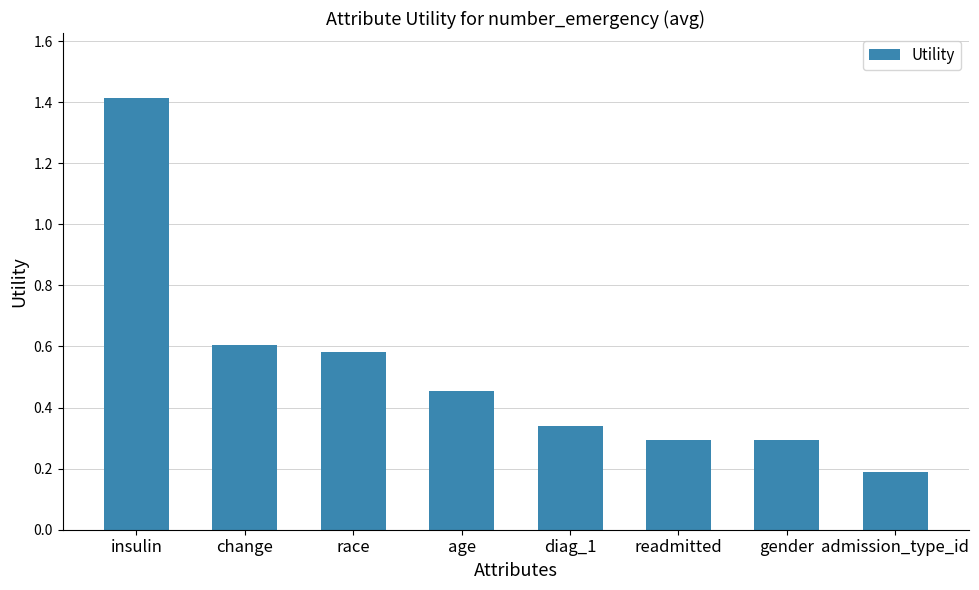

What is the label of the 5th bar from the right?

age